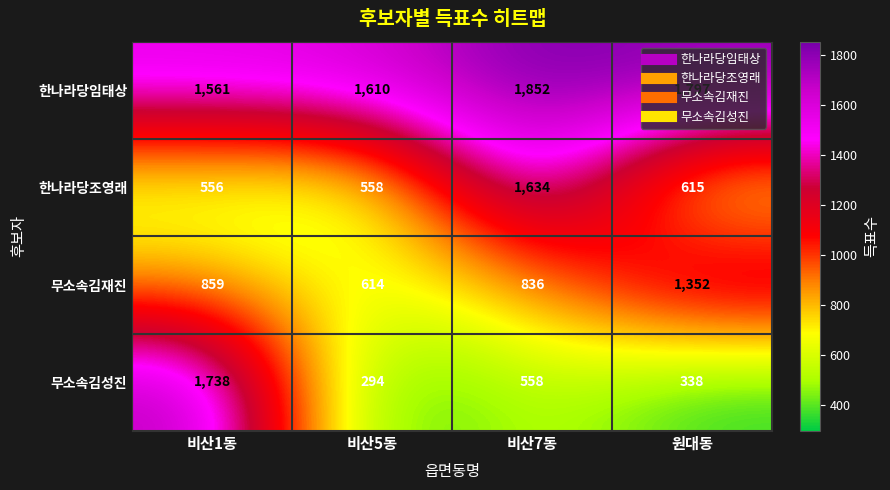

Read the 한나라당조영래 value at 비산1동, to the nearest 50.

550